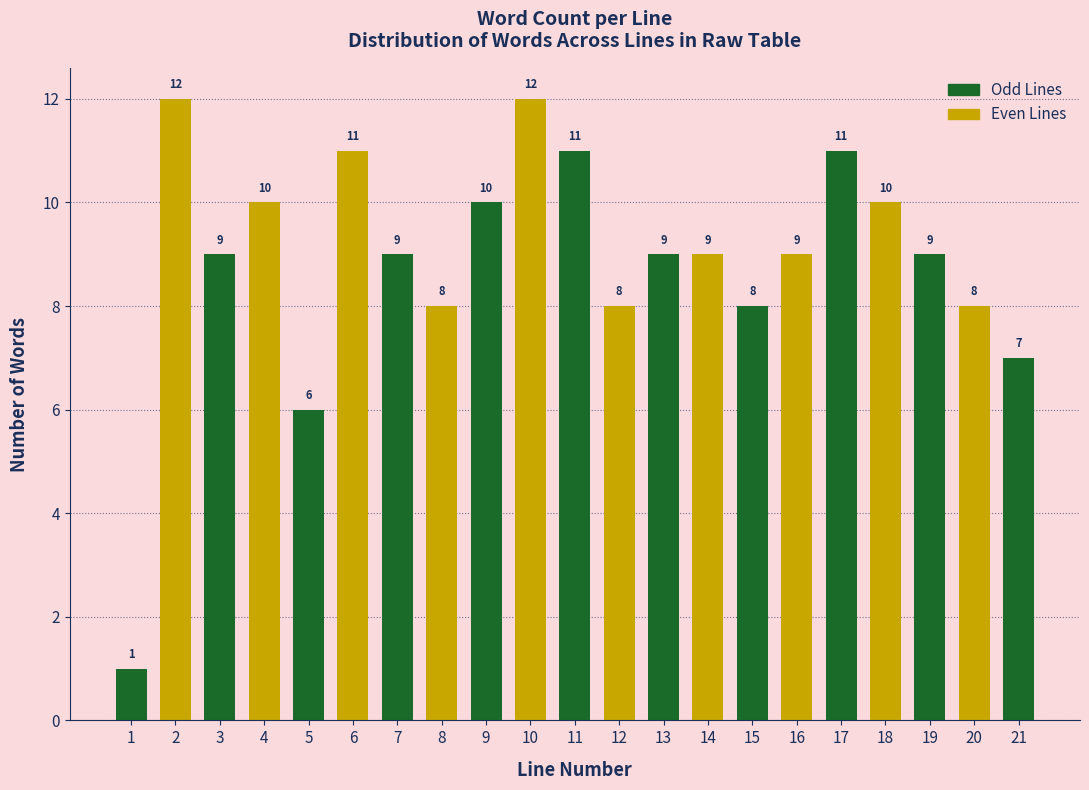

Reading right to left, transcribe all the data shown in this chart.

21=7	20=8	19=9	18=10	17=11	16=9	15=8	14=9	13=9	12=8	11=11	10=12	9=10	8=8	7=9	6=11	5=6	4=10	3=9	2=12	1=1